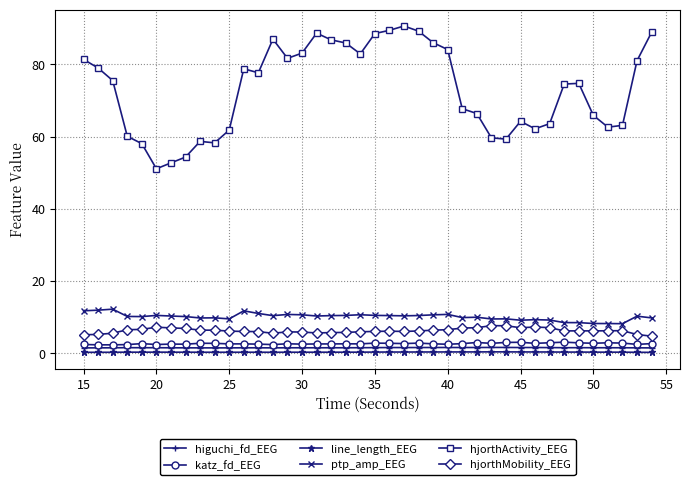

Which series has the widest spread of values?

hjorthActivity_EEG